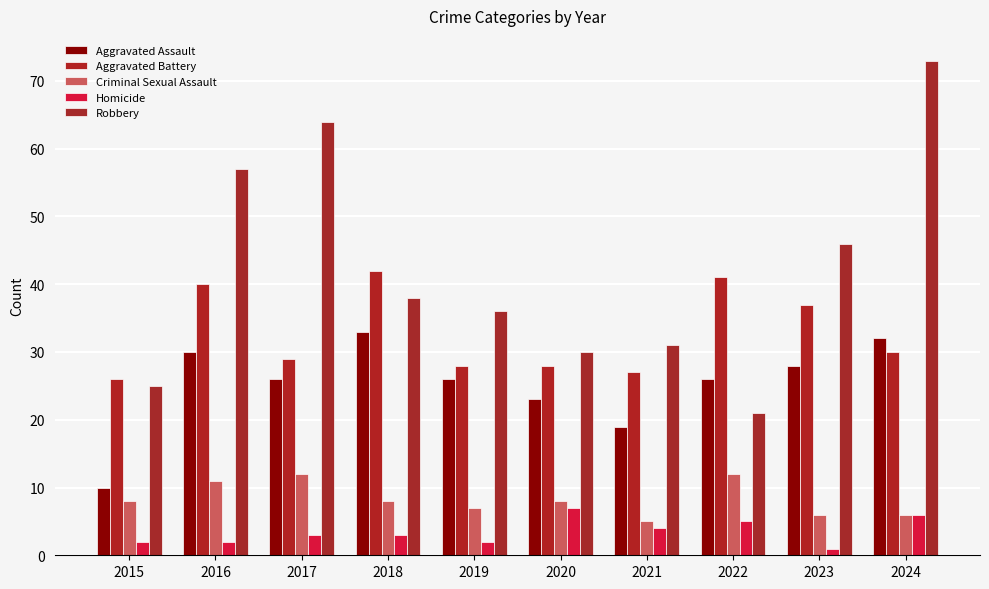

Which series has the largest total across all categories?

Robbery